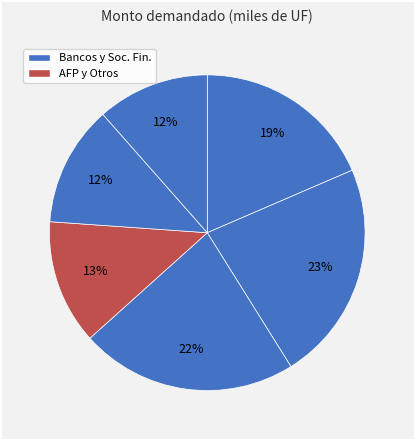

How many segments does this pie chart have?

6